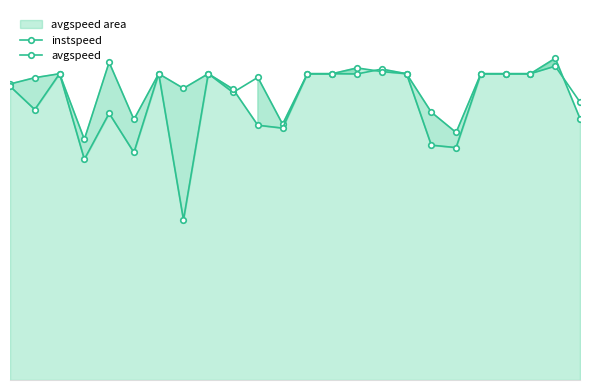

Reading right to left, list all the values displayed in this chart.

instspeed: 12.6	14.2	13.9	13.9	13.9	11.2	12.1	13.9	14.1	13.9	13.9	13.9	11.6	13.7	13.0	13.9	13.2	13.9	11.8	14.4	10.9	13.9	13.7	13.4
avgspeed: 11.9	14.6	13.9	13.9	13.9	10.5	10.6	13.9	14.0	14.2	13.9	13.9	11.4	11.6	13.2	13.9	7.3	13.9	10.3	12.1	10.0	13.9	12.3	13.3